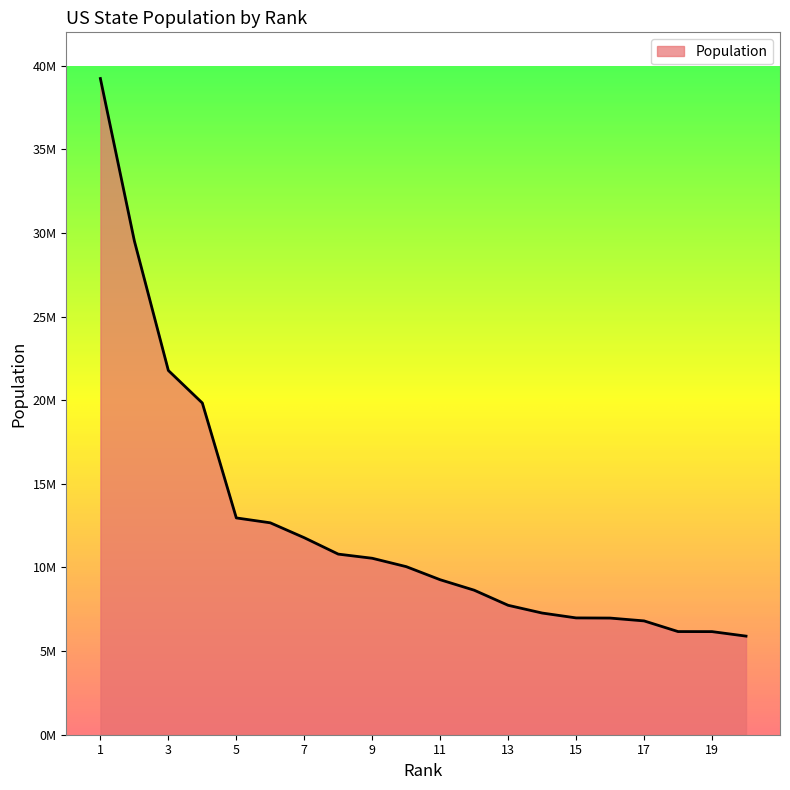

What is the value of the 6th point from the left?

12671469